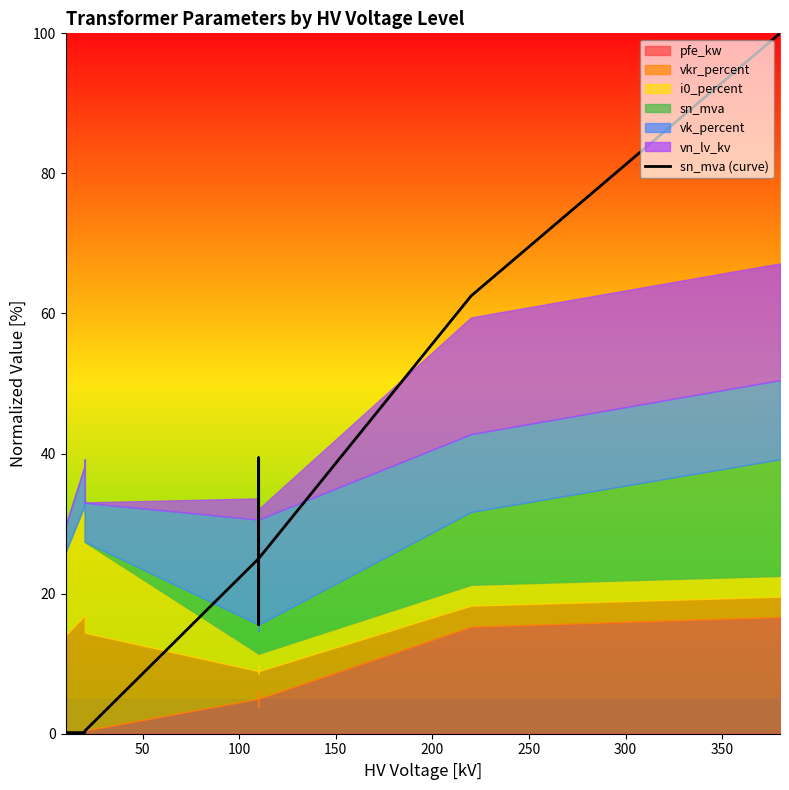

Does the chart have visible grid lines?

No